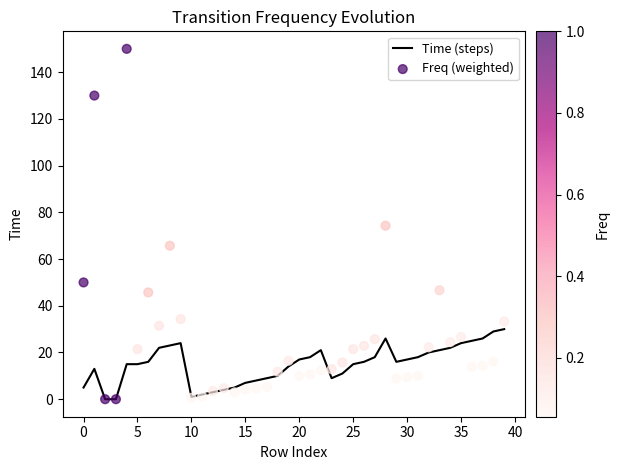

What are all the series names shown in the legend?

Time (steps), Freq (weighted)